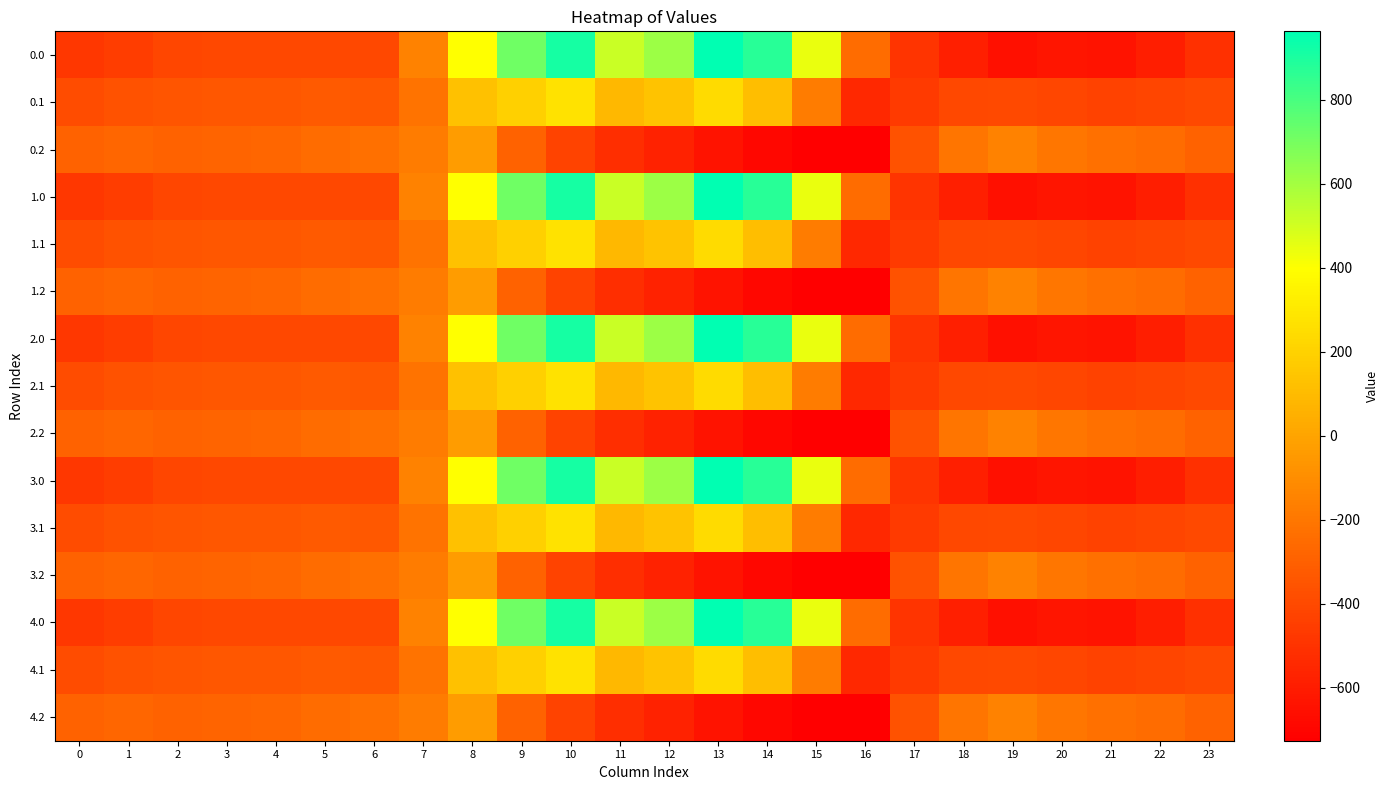

Which has a higher value, 8 or 13?

13